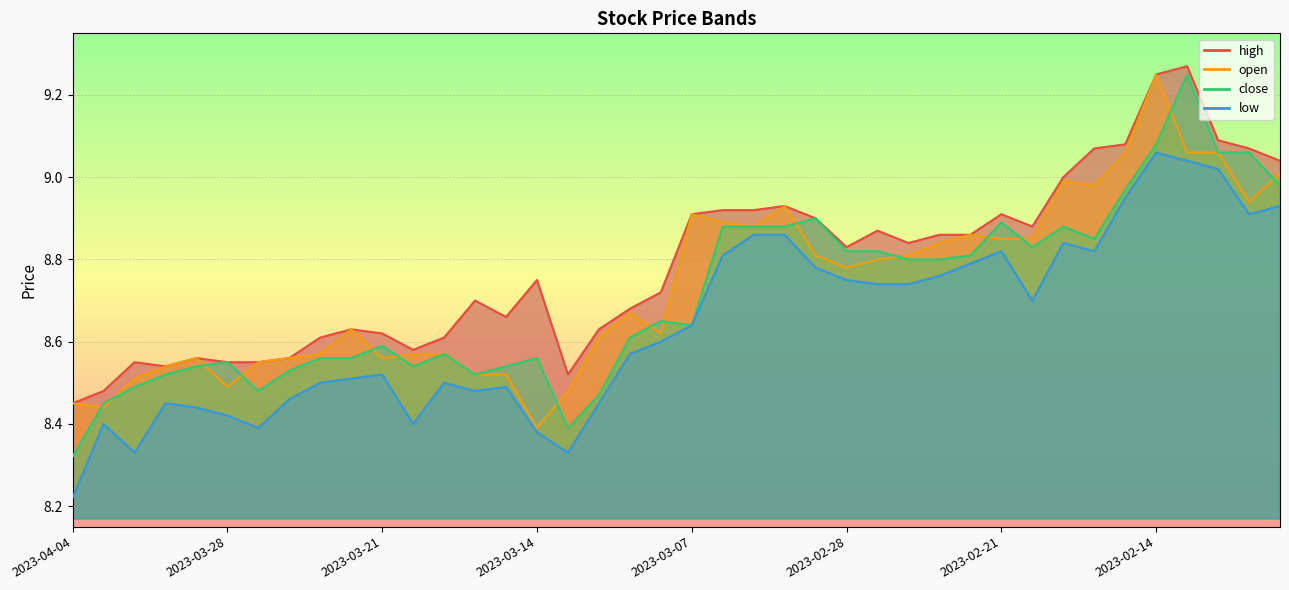

The value of high at 2023-03-08 is 15.0. True or false?

False